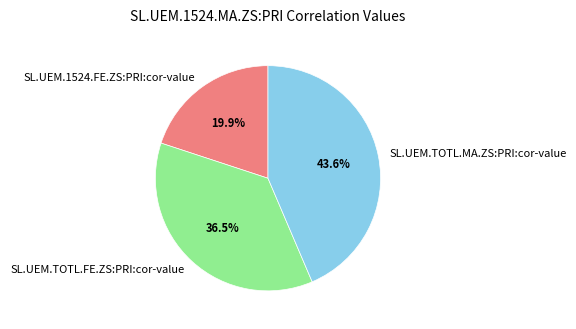

What is the largest slice in the pie chart?

SL.UEM.TOTL.MA.ZS:PRI:cor-value